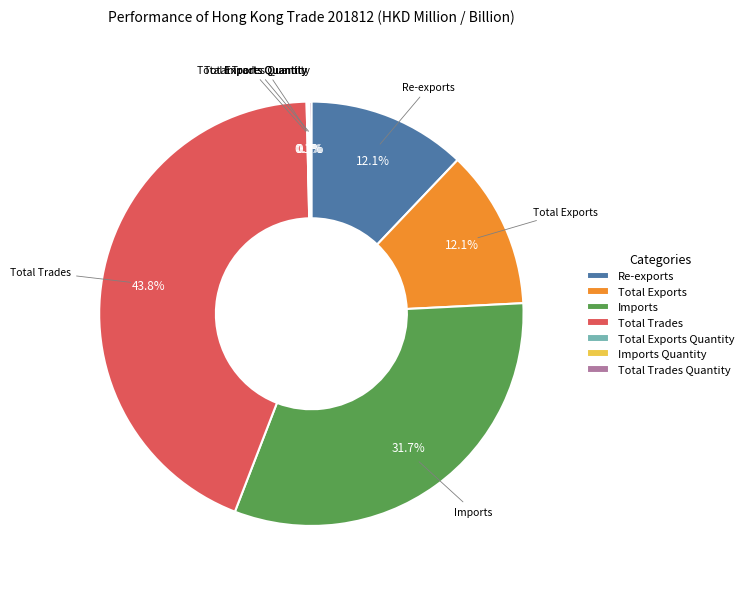

Is Total Exports the majority of the pie?

No